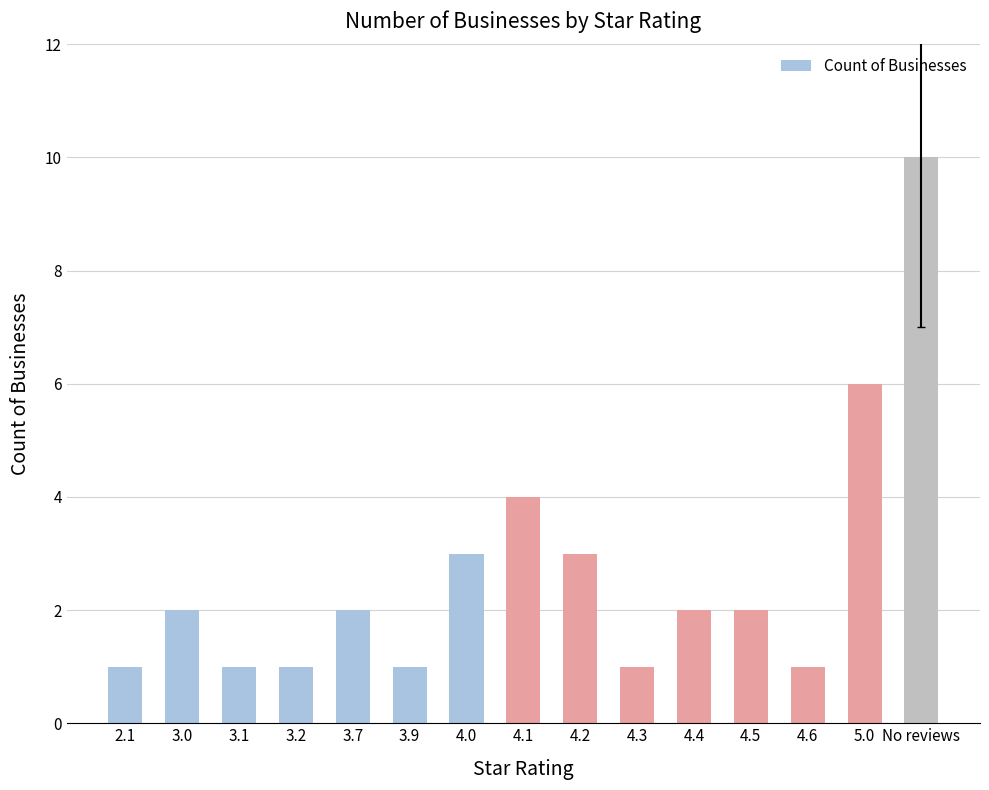

What is the value of the 6th bar from the left?

1